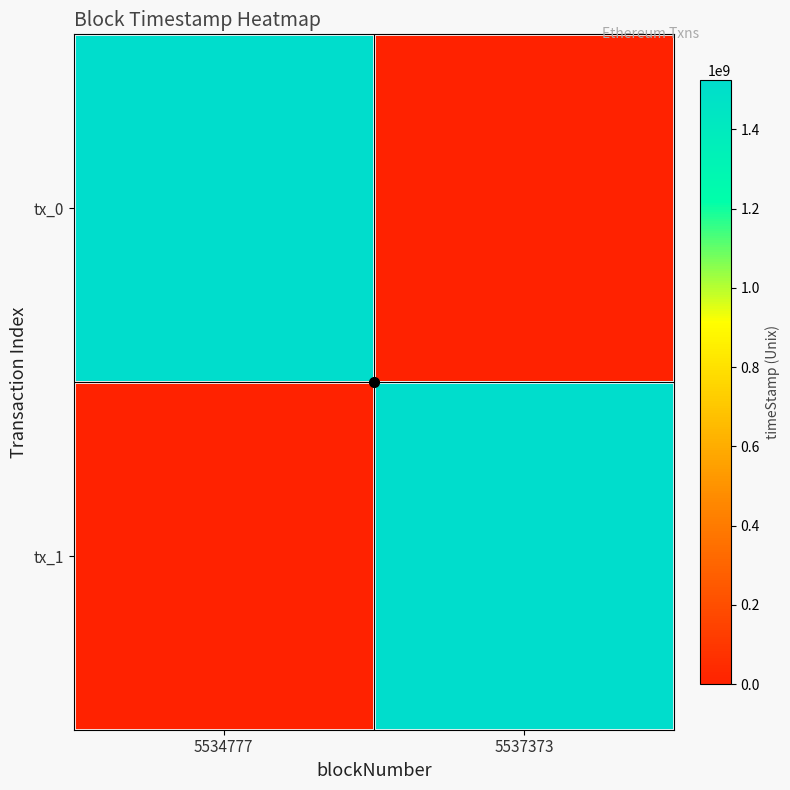

What is the spread (max minus min) of values at 5534777?

1525131316